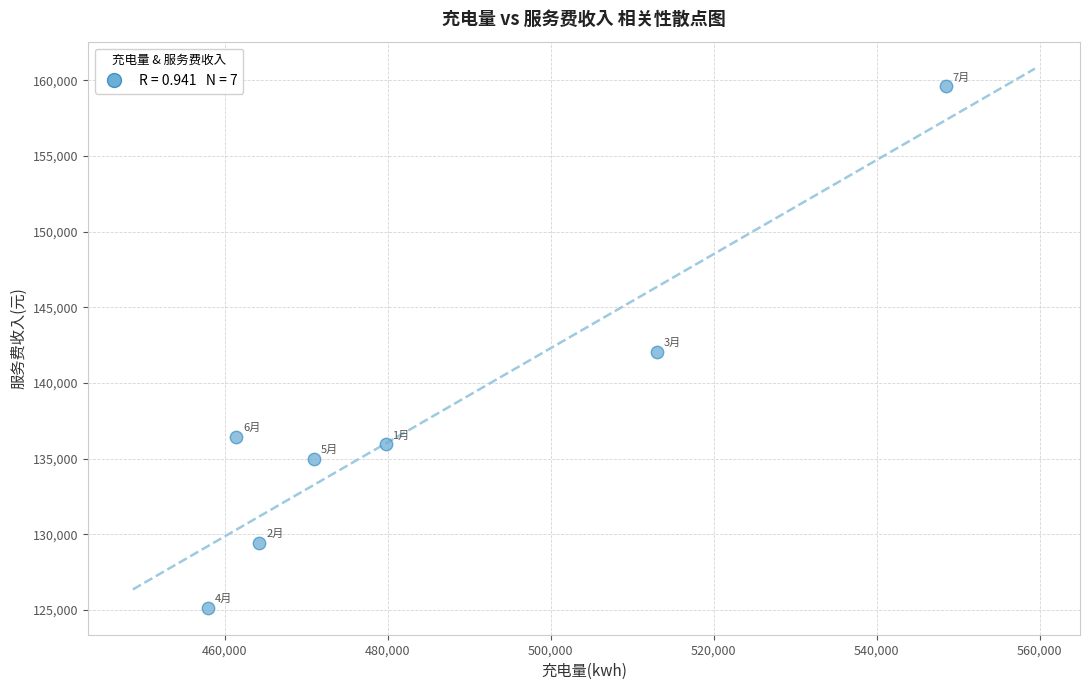

What is the average Y value?

137663.2